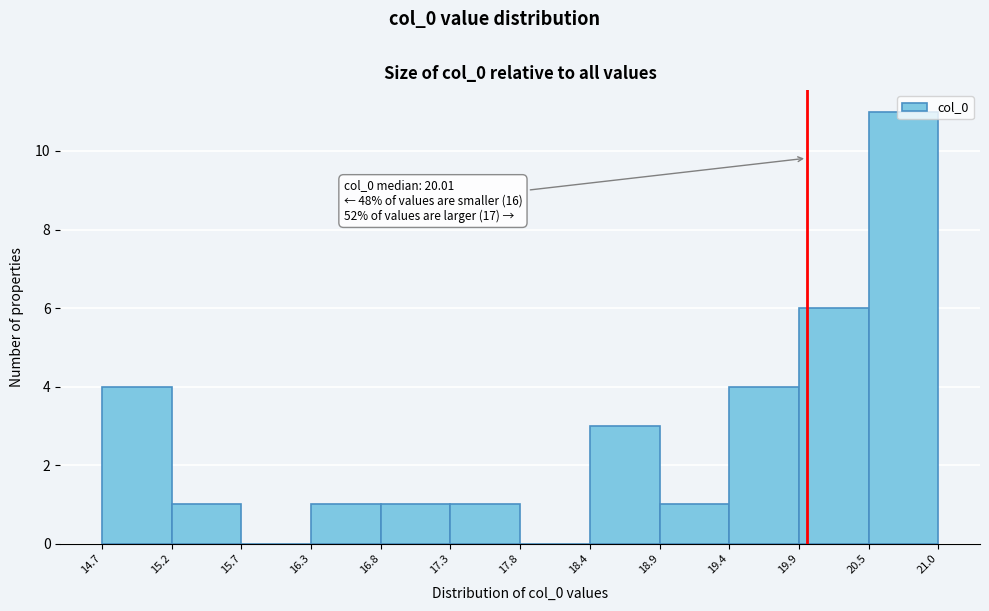

Over which range of the x-axis is the bar tallest?

20.5 to 21.0